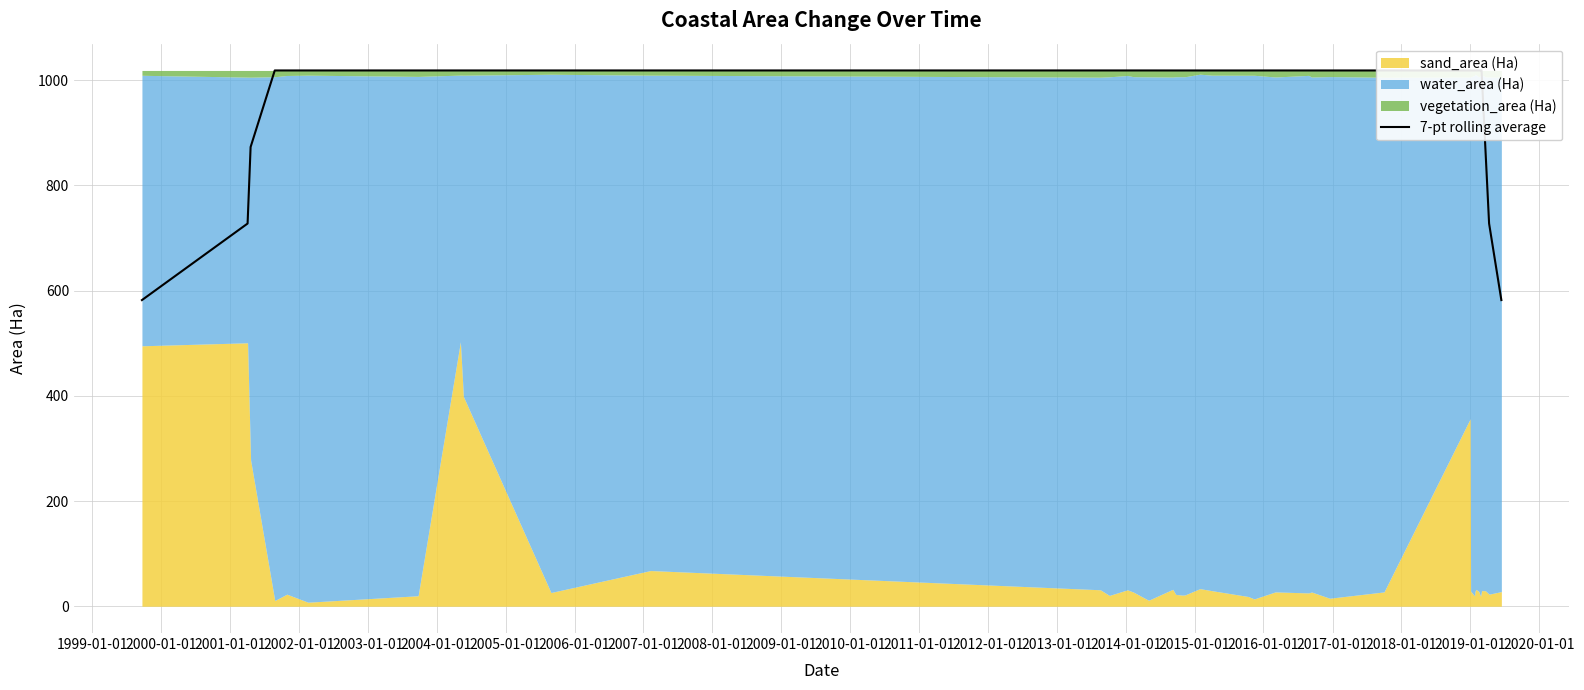

What is the maximum value for 7-pt rolling average?

1018.7